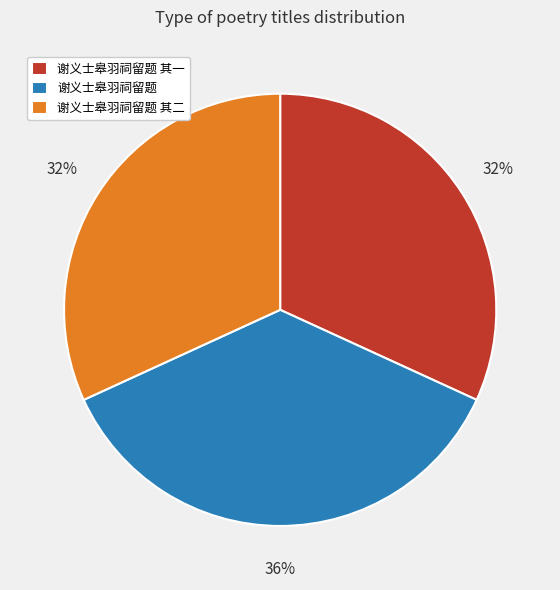

How many segments does this pie chart have?

3